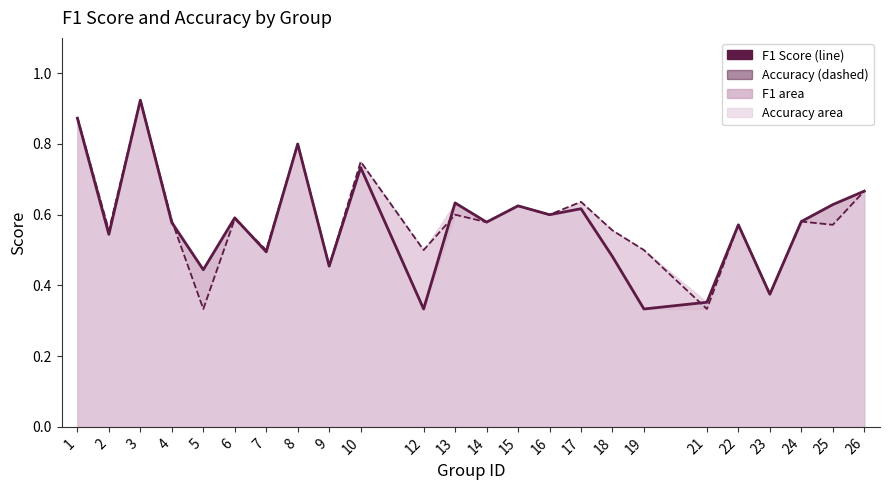

At which category does the chart reach its minimum across all series?

12